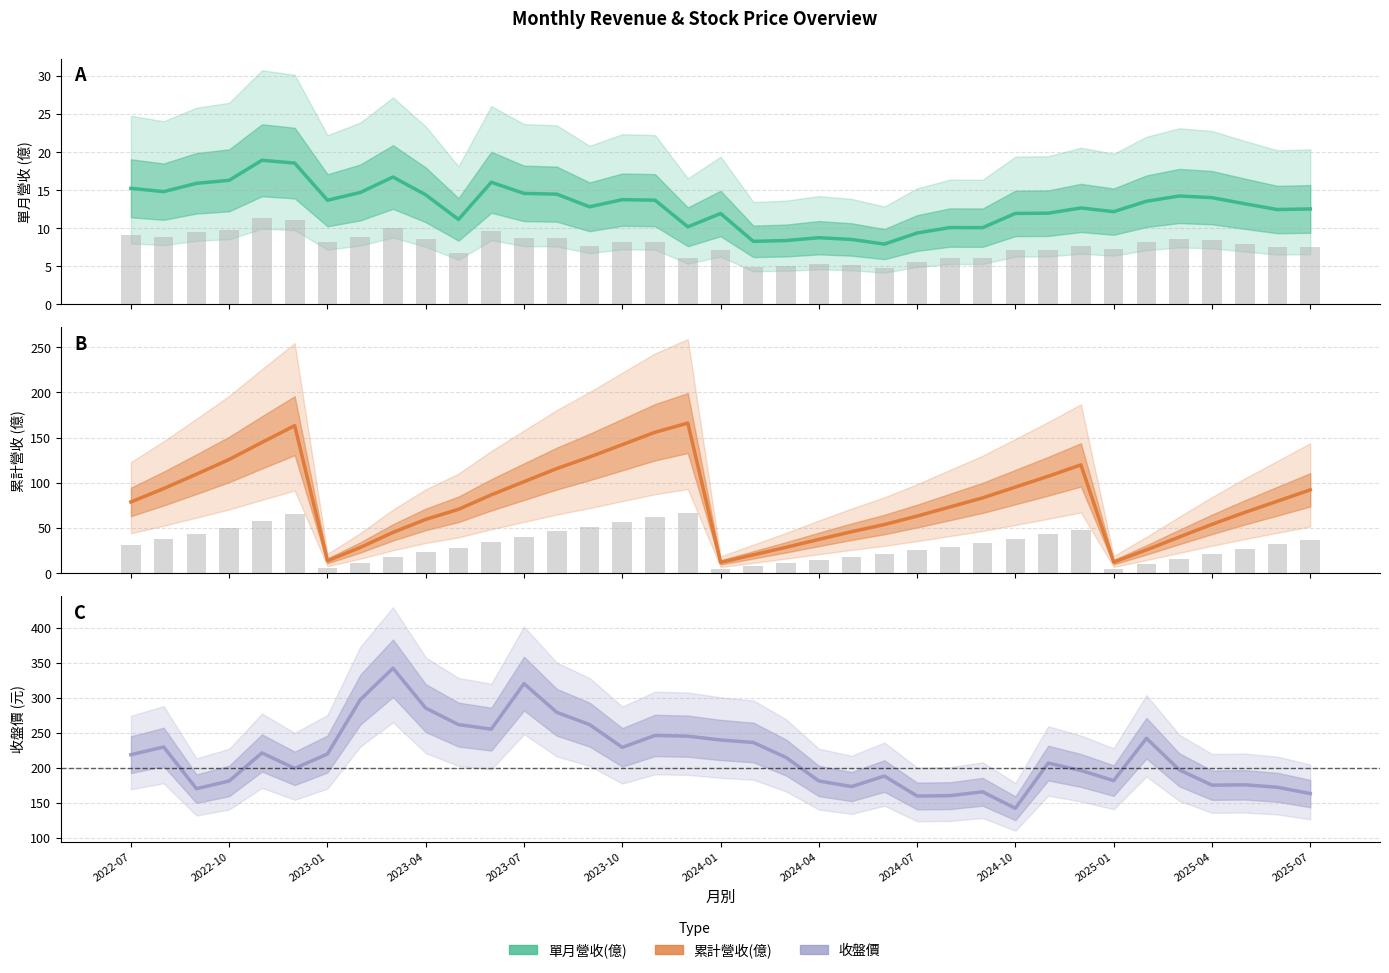

What is the difference between the highest and lowest values at 23?

180.1